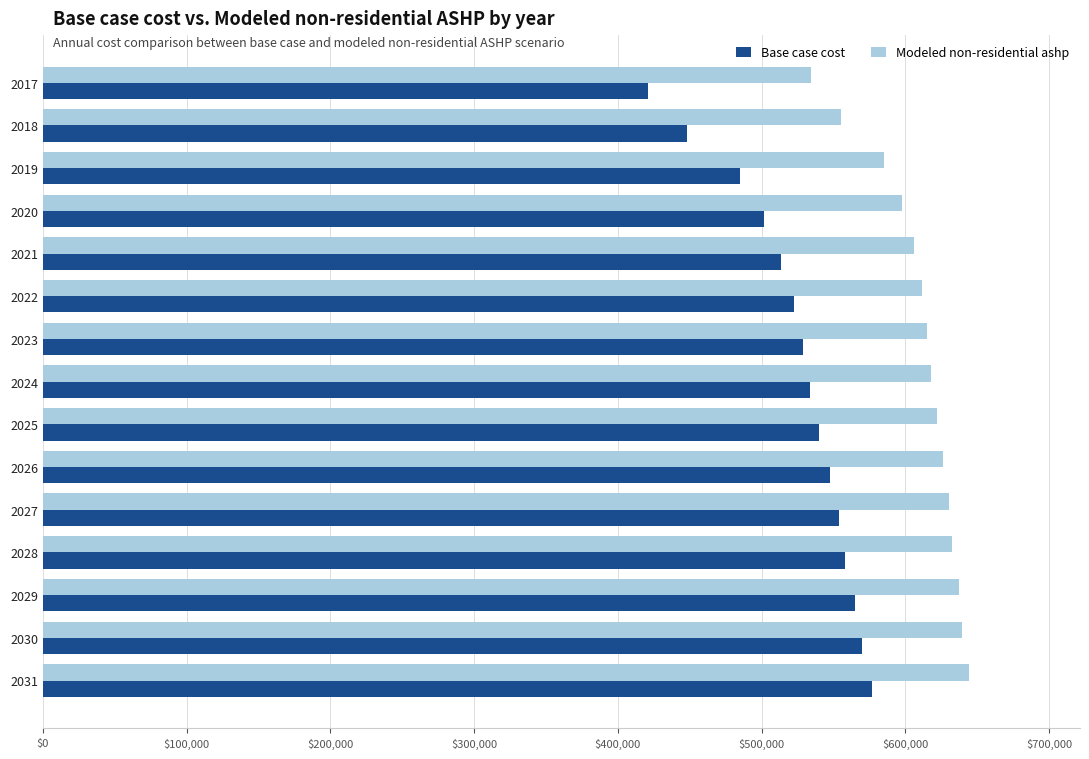

Rank the series by their maximum value, from lowest to highest.

Base case cost, Modeled non-residential ashp